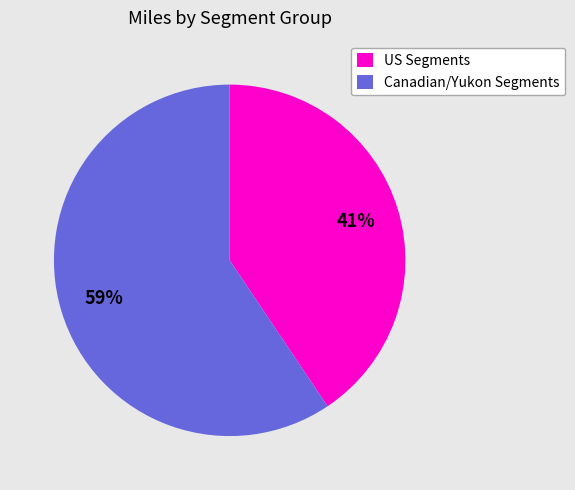

Does Canadian/Yukon Segments account for over 50% of the chart?

Yes